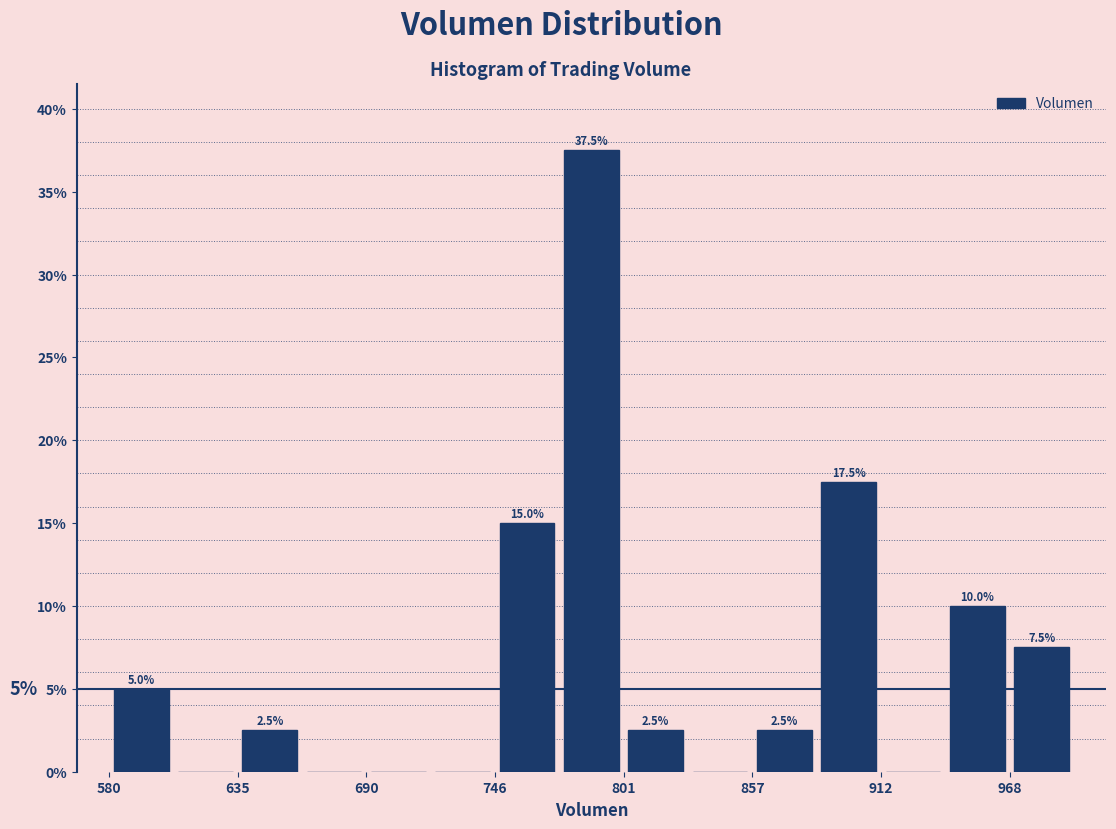

Around what value on the x-axis is the tallest bar? Give the approximate position of its centre, as read against the axis.

790